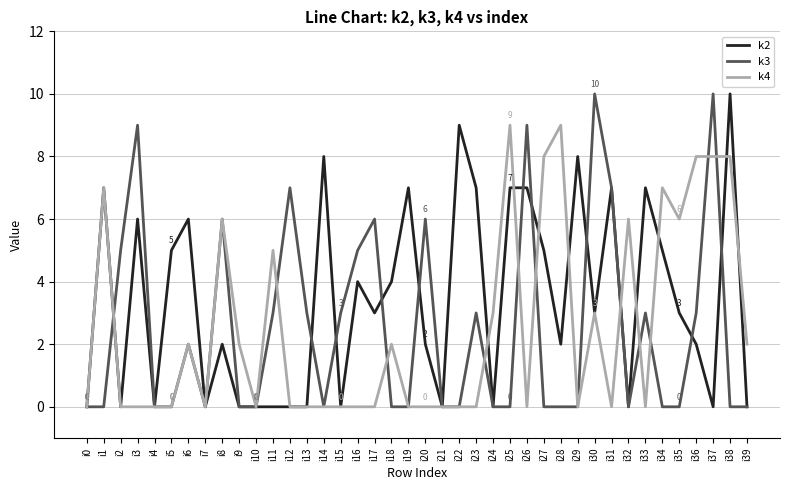

What is the total value across all series at i35?

9